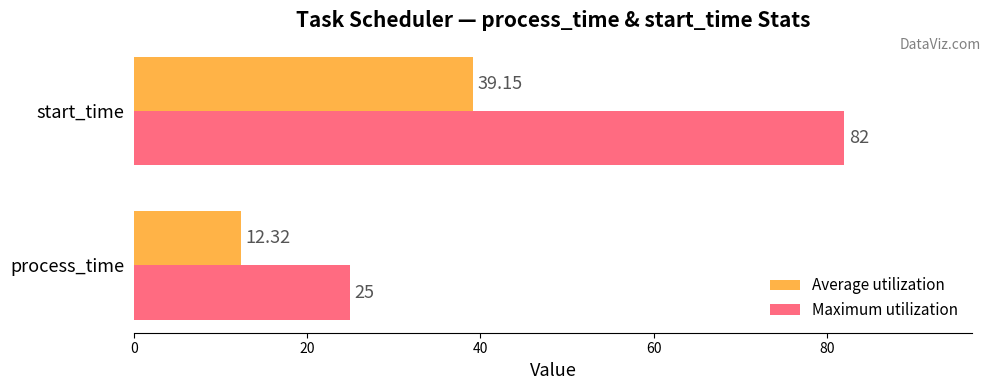

Which series changed the most between process_time and start_time?

Maximum utilization